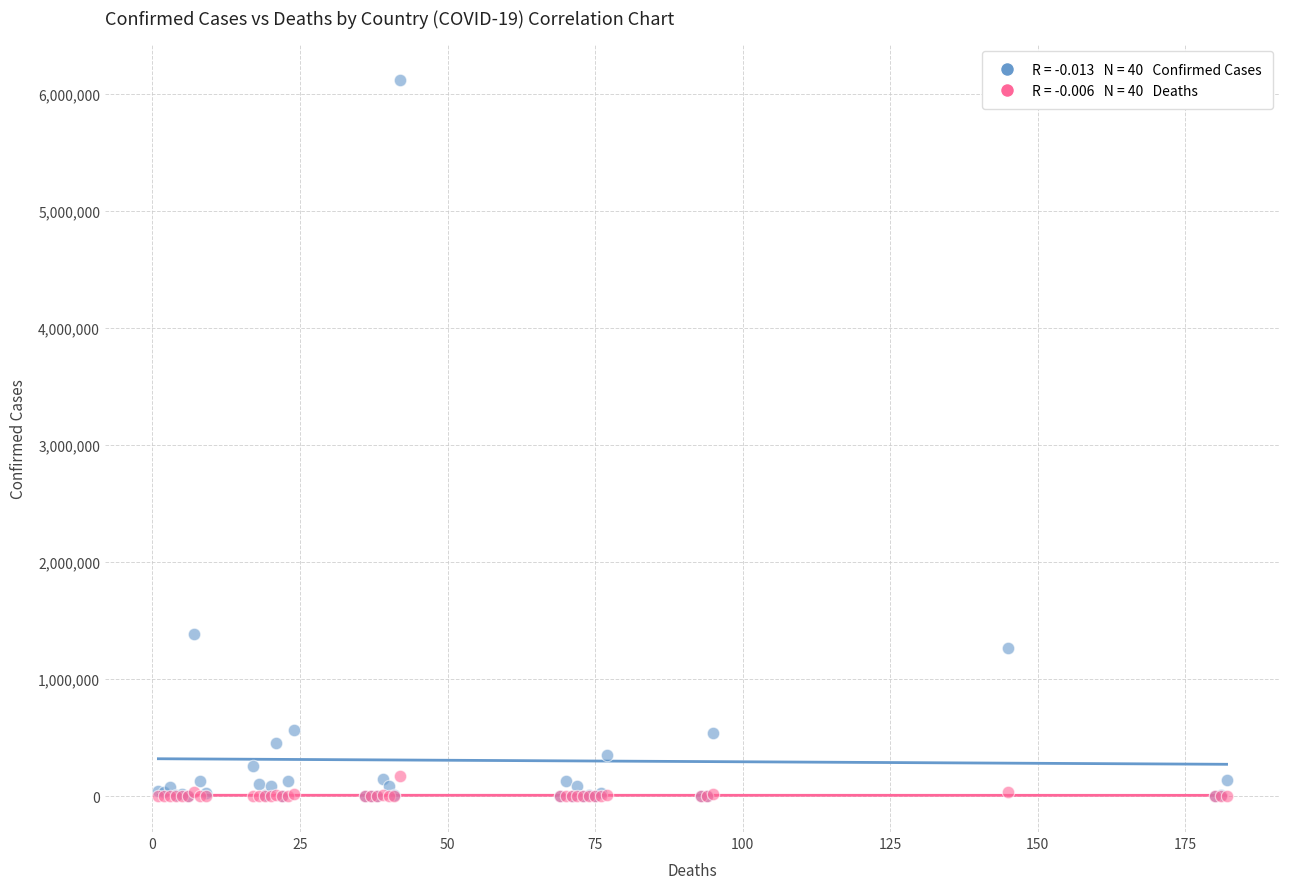

Across all series, what Y value is closest to 3059354?

1390388